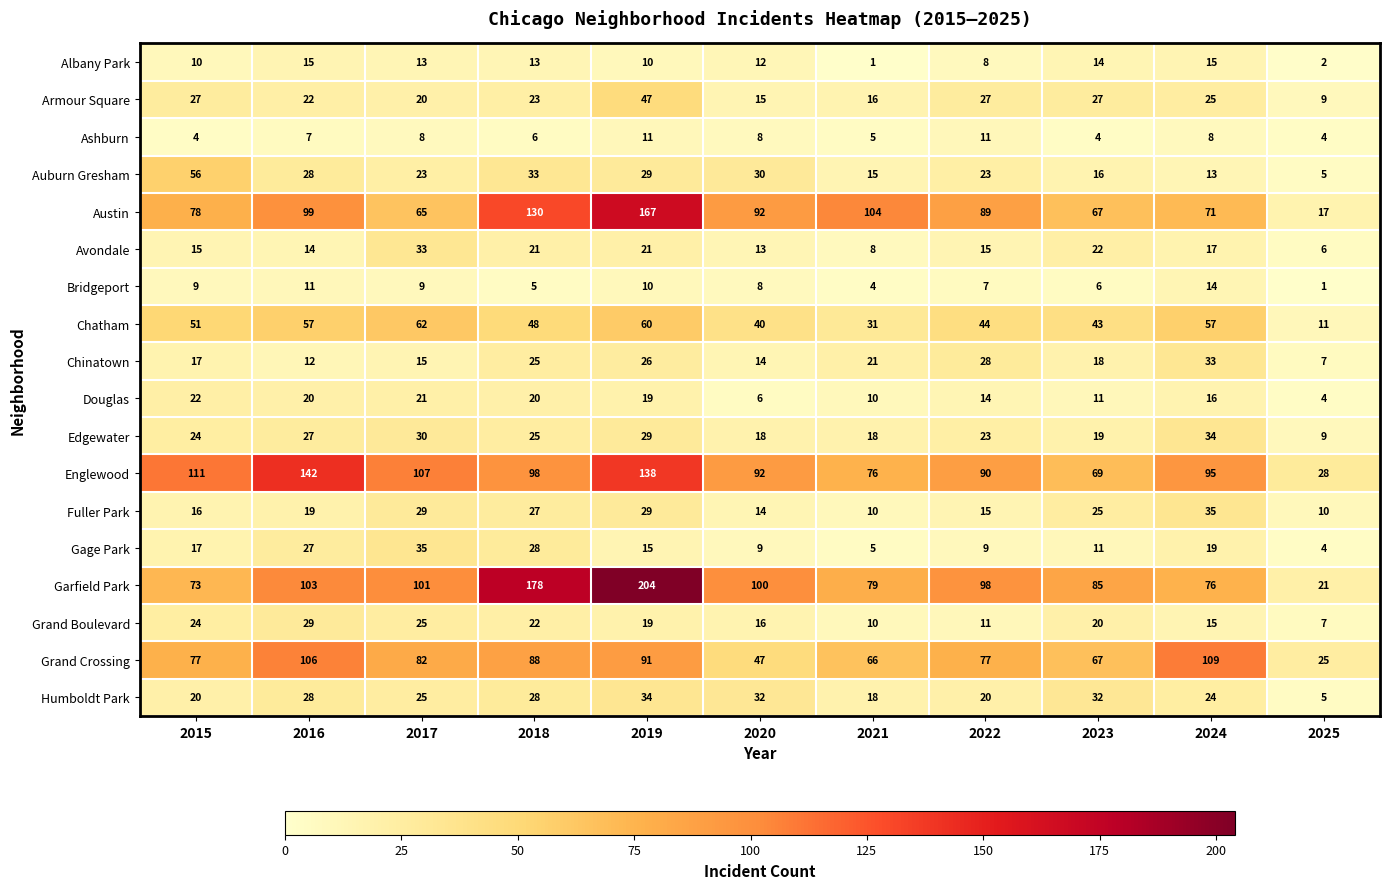

At which category is the sum across all series the highest?

2019